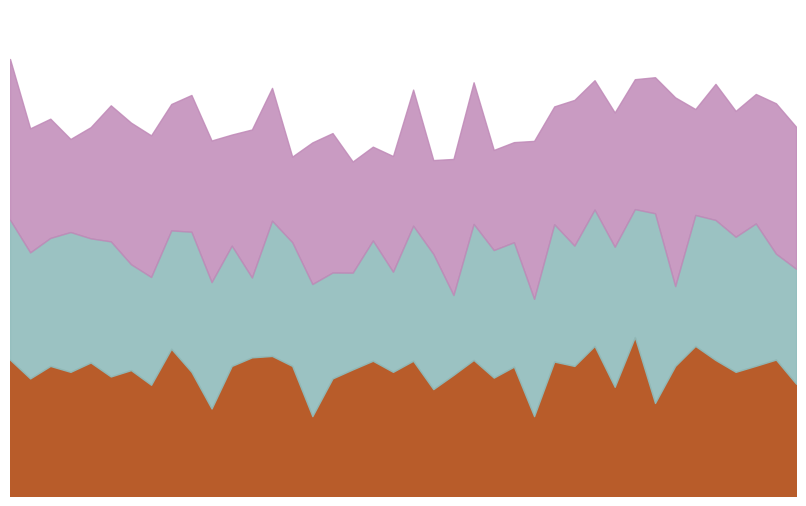

At which label is Run-2 closest to 0?

18